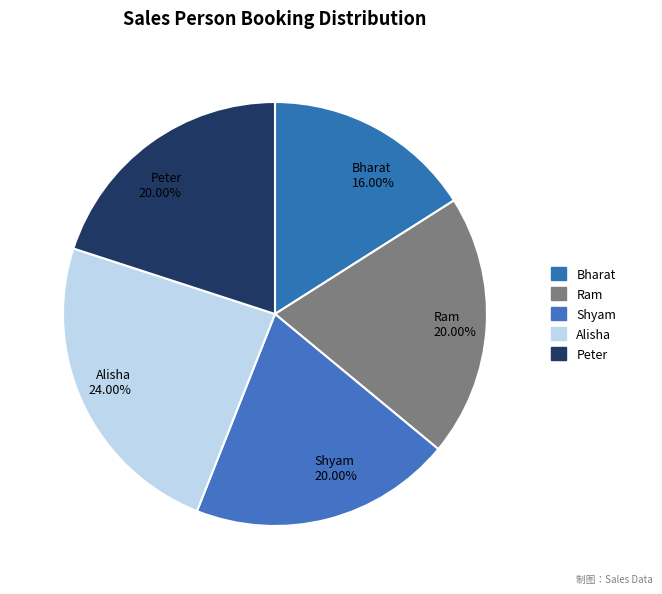

What is the ratio of the value at Ram to the value at Alisha?

0.8